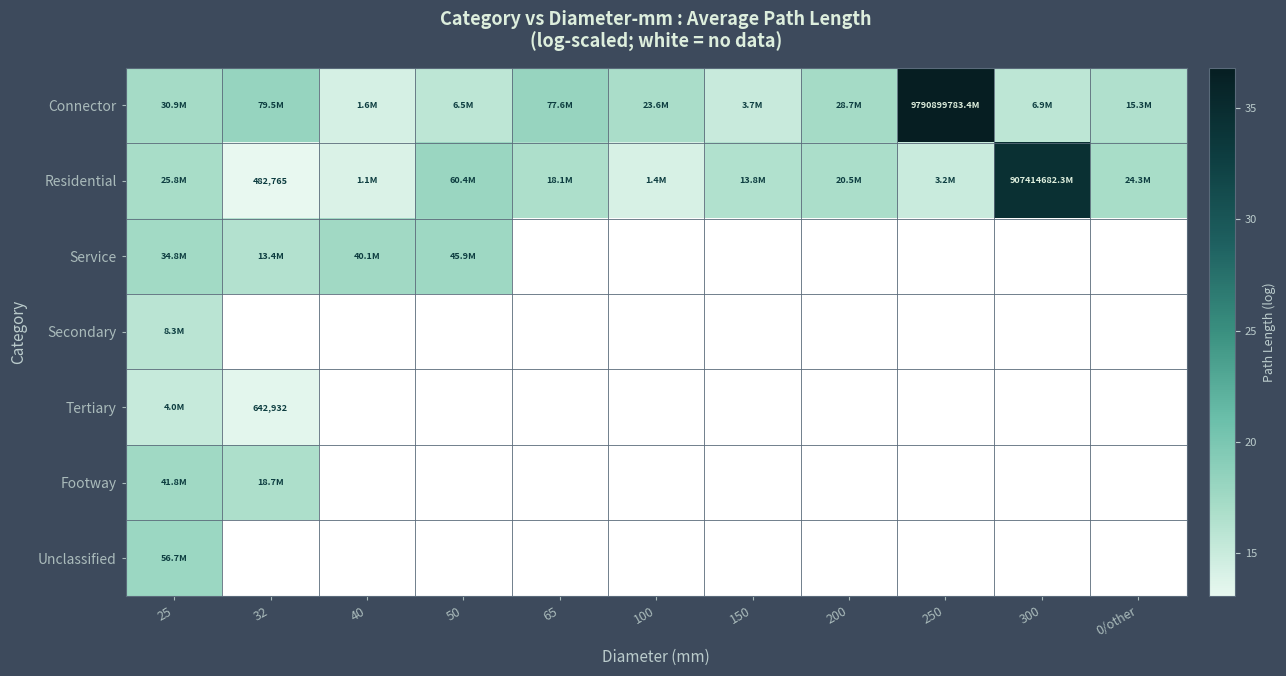

How many distinct data groups are displayed?

7